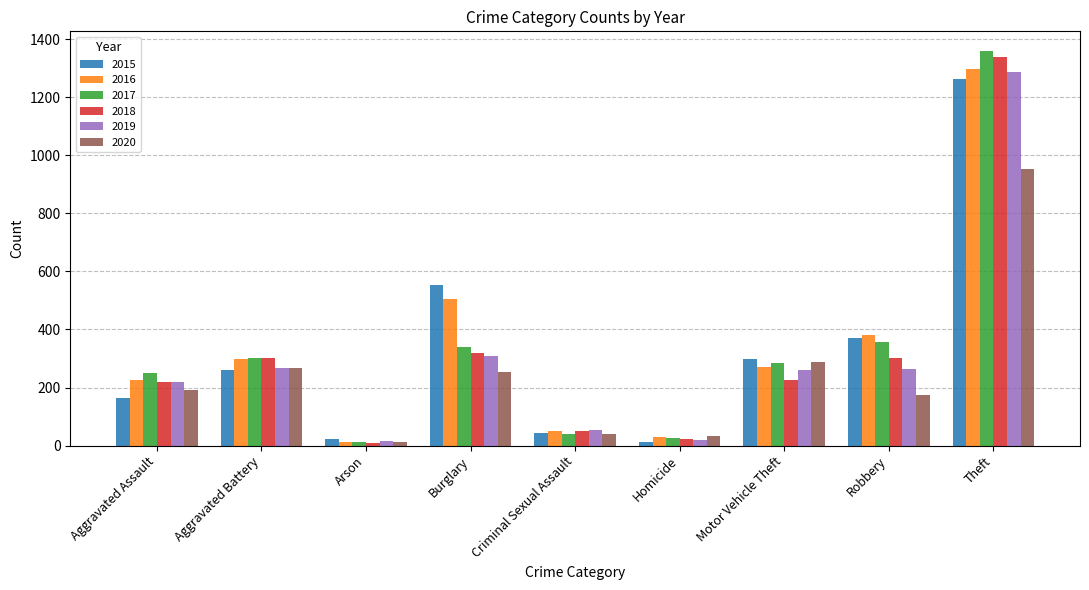

The 2017 series shows 251 at Aggravated Assault. True or false?

True